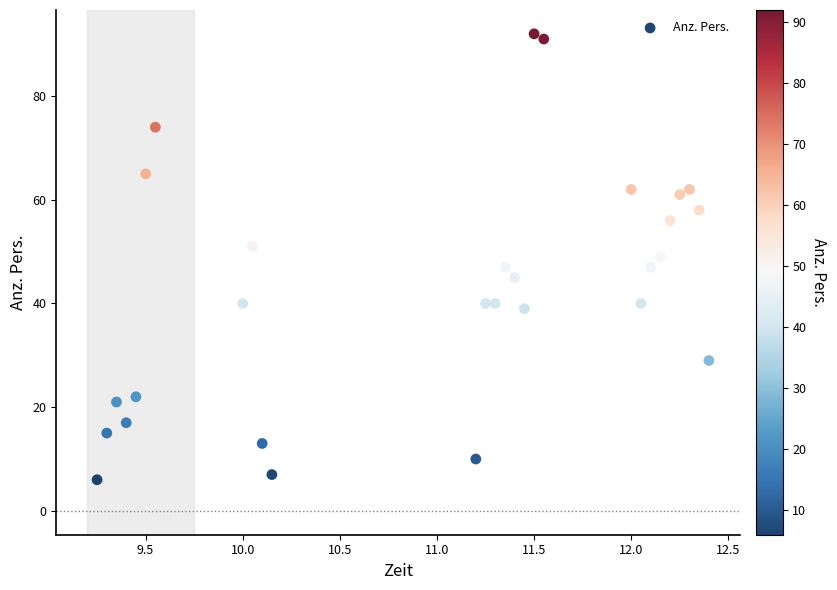

What is the range of Y values (max minus min)?

86